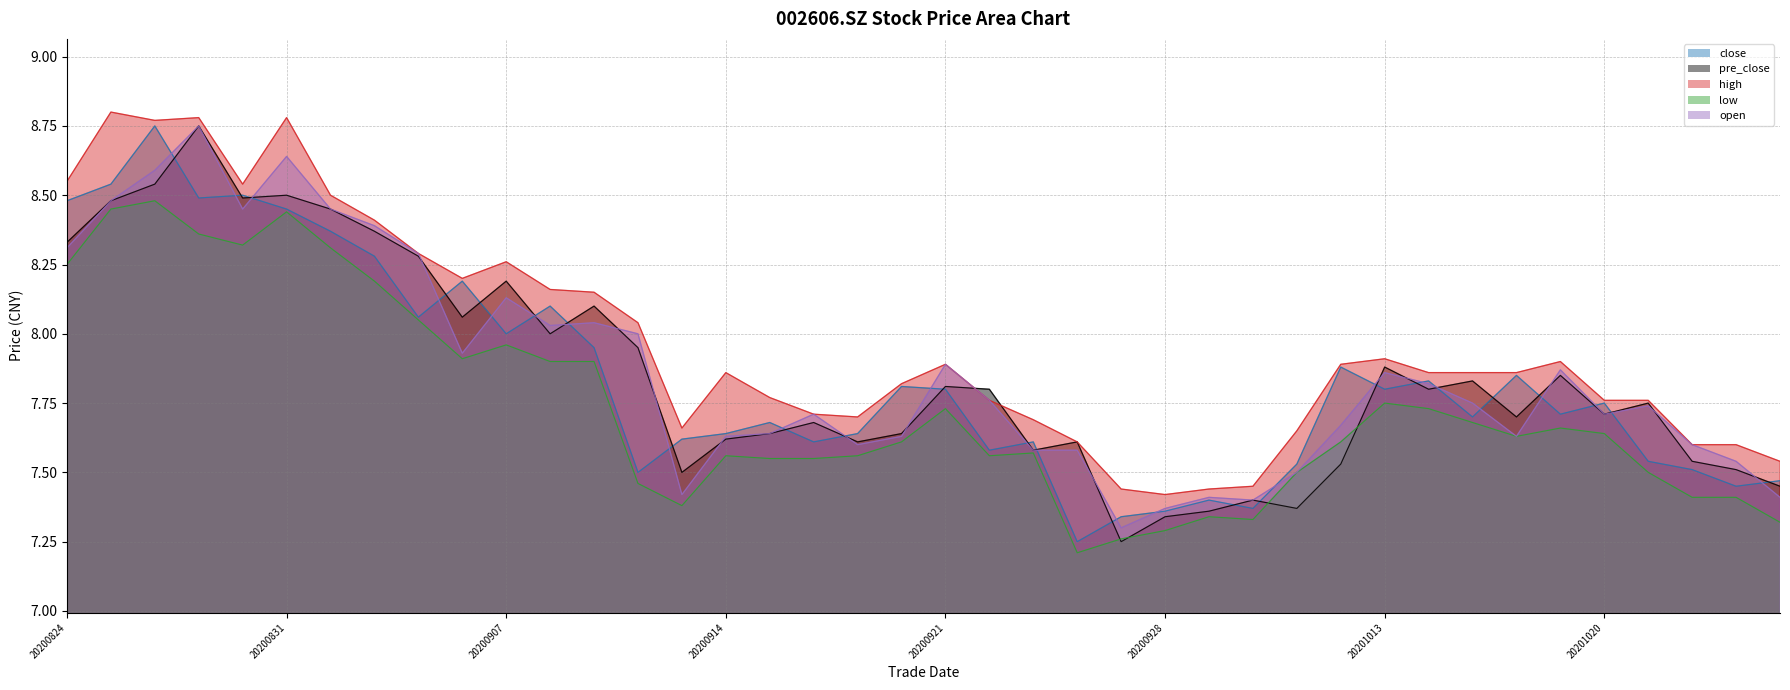

Reading right to left, extract all data points from this chart.

close: 20201026=7.5	20201023=7.5	20201022=7.5	20201021=7.5	20201020=7.8	20201019=7.7	20201016=7.8	20201015=7.7	20201014=7.8	20201013=7.8	20201012=7.9	20201009=7.5	20200930=7.4	20200929=7.4	20200928=7.4	20200925=7.3	20200924=7.2	20200923=7.6	20200922=7.6	20200921=7.8	20200918=7.8	20200917=7.6	20200916=7.6	20200915=7.7	20200914=7.6	20200911=7.6	20200910=7.5	20200909=8.0	20200908=8.1	20200907=8.0	20200904=8.2	20200903=8.1	20200902=8.3	20200901=8.4	20200831=8.4	20200828=8.5	20200827=8.5	20200826=8.8	20200825=8.5	20200824=8.5
pre_close: 20201026=7.5	20201023=7.5	20201022=7.5	20201021=7.8	20201020=7.7	20201019=7.8	20201016=7.7	20201015=7.8	20201014=7.8	20201013=7.9	20201012=7.5	20201009=7.4	20200930=7.4	20200929=7.4	20200928=7.3	20200925=7.2	20200924=7.6	20200923=7.6	20200922=7.8	20200921=7.8	20200918=7.6	20200917=7.6	20200916=7.7	20200915=7.6	20200914=7.6	20200911=7.5	20200910=8.0	20200909=8.1	20200908=8.0	20200907=8.2	20200904=8.1	20200903=8.3	20200902=8.4	20200901=8.4	20200831=8.5	20200828=8.5	20200827=8.8	20200826=8.5	20200825=8.5	20200824=8.3
high: 20201026=7.5	20201023=7.6	20201022=7.6	20201021=7.8	20201020=7.8	20201019=7.9	20201016=7.9	20201015=7.9	20201014=7.9	20201013=7.9	20201012=7.9	20201009=7.7	20200930=7.5	20200929=7.4	20200928=7.4	20200925=7.4	20200924=7.6	20200923=7.7	20200922=7.8	20200921=7.9	20200918=7.8	20200917=7.7	20200916=7.7	20200915=7.8	20200914=7.9	20200911=7.7	20200910=8.0	20200909=8.2	20200908=8.2	20200907=8.3	20200904=8.2	20200903=8.3	20200902=8.4	20200901=8.5	20200831=8.8	20200828=8.5	20200827=8.8	20200826=8.8	20200825=8.8	20200824=8.6
low: 20201026=7.3	20201023=7.4	20201022=7.4	20201021=7.5	20201020=7.6	20201019=7.7	20201016=7.6	20201015=7.7	20201014=7.7	20201013=7.8	20201012=7.6	20201009=7.5	20200930=7.3	20200929=7.3	20200928=7.3	20200925=7.3	20200924=7.2	20200923=7.6	20200922=7.6	20200921=7.7	20200918=7.6	20200917=7.6	20200916=7.5	20200915=7.5	20200914=7.6	20200911=7.4	20200910=7.5	20200909=7.9	20200908=7.9	20200907=8.0	20200904=7.9	20200903=8.1	20200902=8.2	20200901=8.3	20200831=8.4	20200828=8.3	20200827=8.4	20200826=8.5	20200825=8.4	20200824=8.2
open: 20201026=7.4	20201023=7.5	20201022=7.6	20201021=7.7	20201020=7.7	20201019=7.9	20201016=7.6	20201015=7.8	20201014=7.8	20201013=7.9	20201012=7.7	20201009=7.5	20200930=7.4	20200929=7.4	20200928=7.4	20200925=7.3	20200924=7.6	20200923=7.6	20200922=7.8	20200921=7.9	20200918=7.6	20200917=7.6	20200916=7.7	20200915=7.6	20200914=7.6	20200911=7.4	20200910=8.0	20200909=8.0	20200908=8.0	20200907=8.1	20200904=7.9	20200903=8.3	20200902=8.4	20200901=8.4	20200831=8.6	20200828=8.4	20200827=8.8	20200826=8.6	20200825=8.5	20200824=8.3